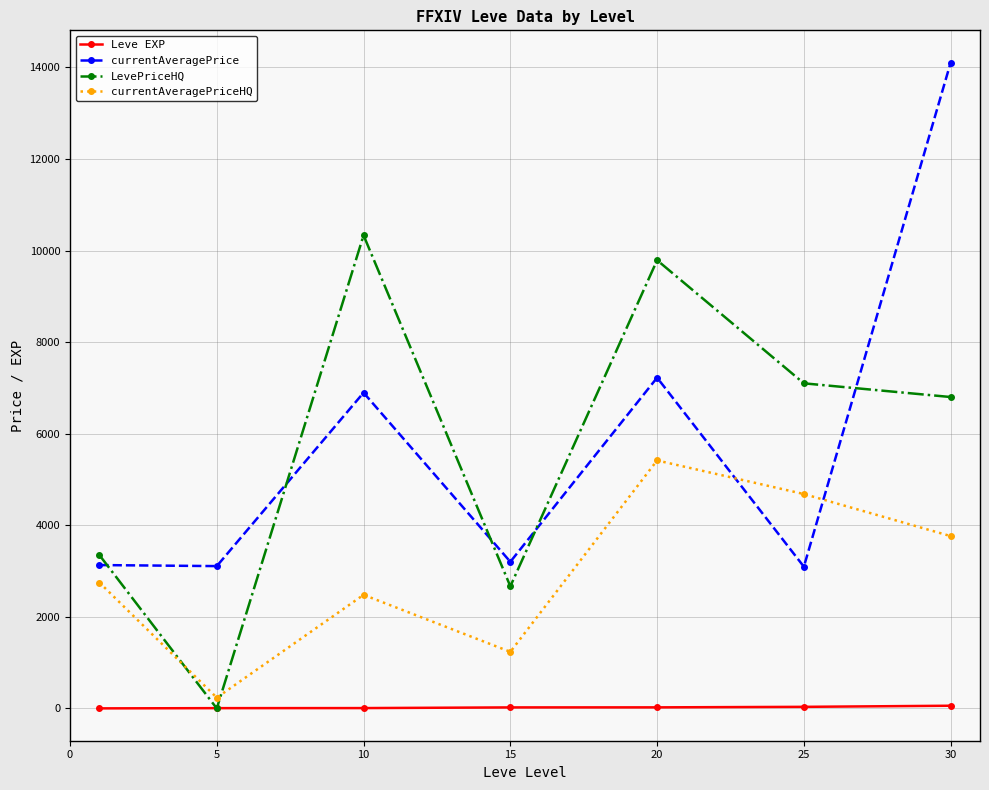

Count the number of data series in this chart.

4